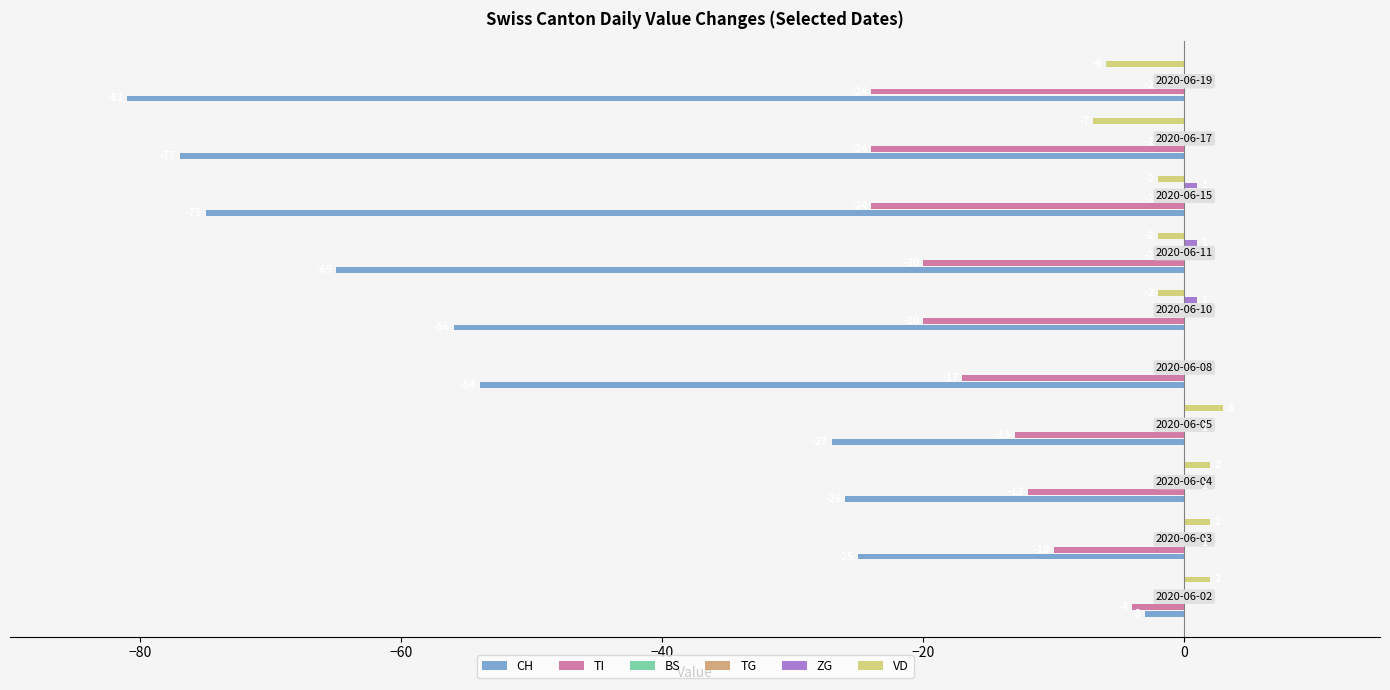

What are all the series names shown in the legend?

CH, TI, BS, TG, ZG, VD